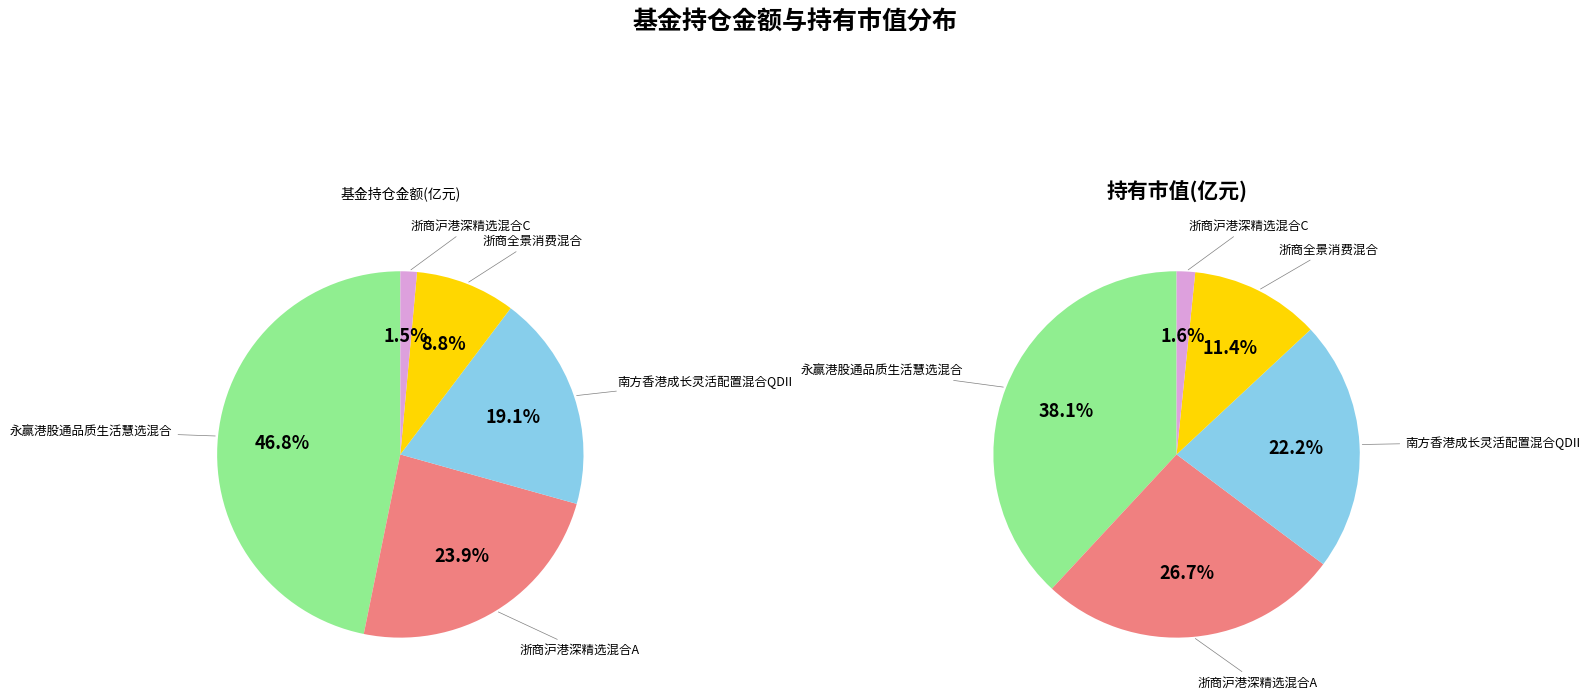

Which slice is the largest?

永赢港股通品质生活慧选混合